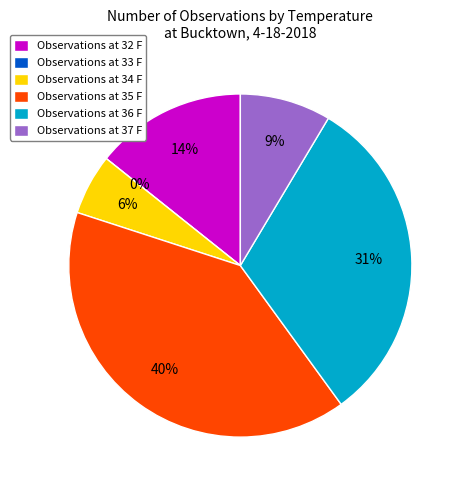

To the nearest percent, what is the difference between the 32 F and 37 F slice percentages?

6%